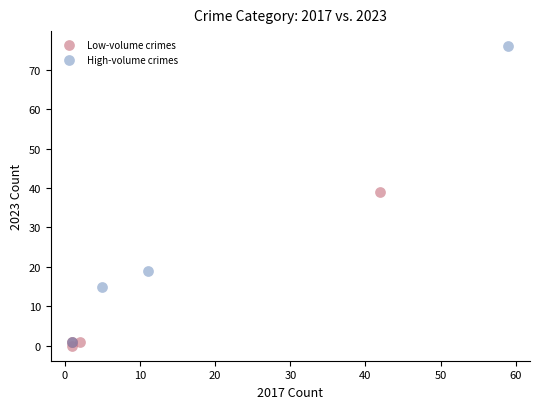

Which series reaches the maximum Y coordinate?

High-volume crimes